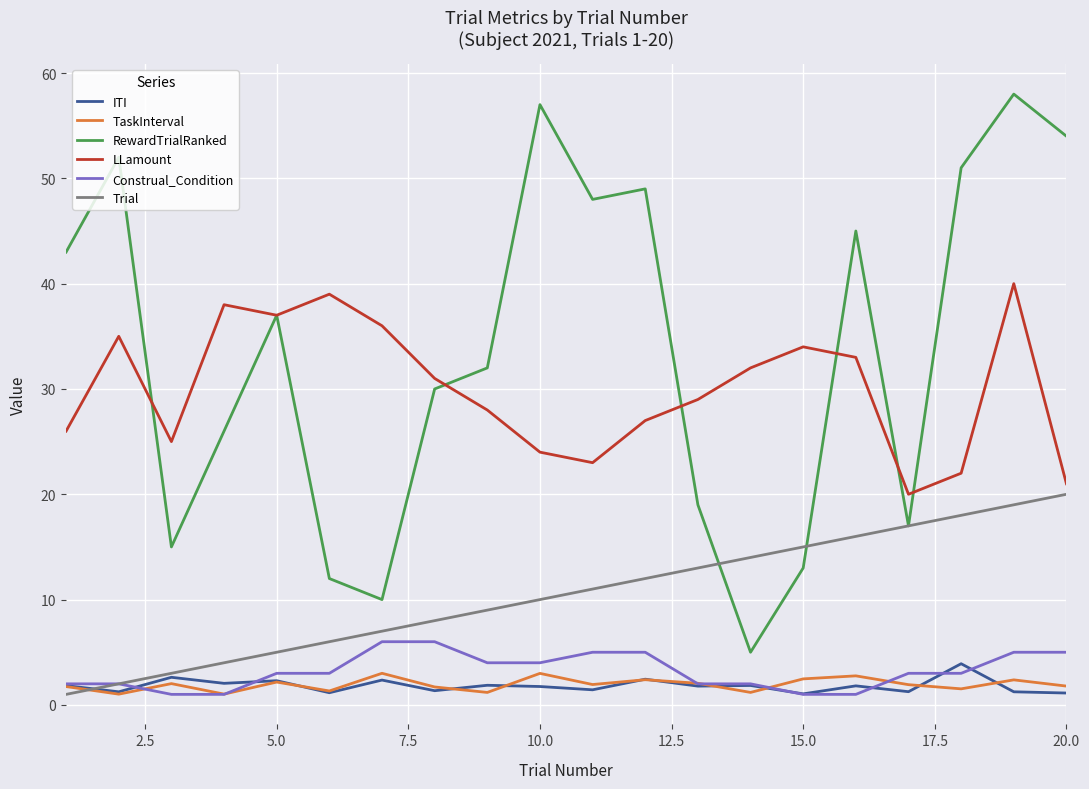

Does the chart display data point markers on the line(s)?

No